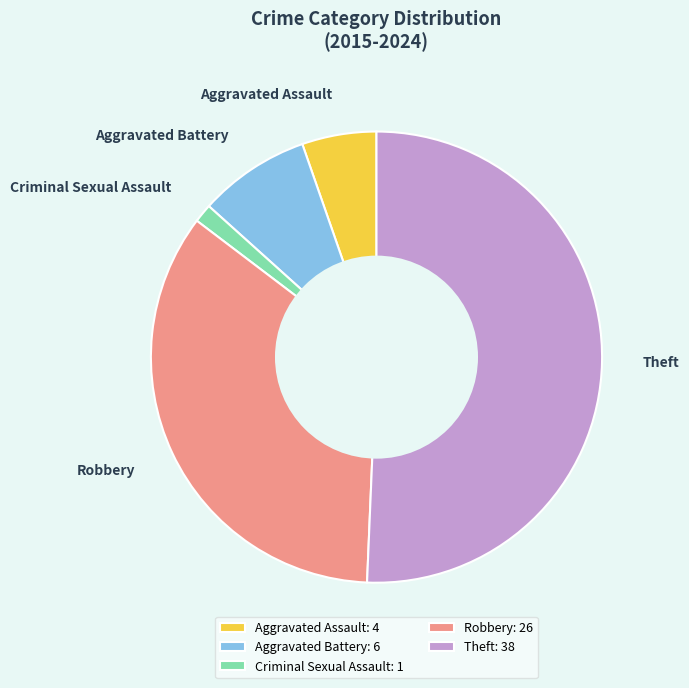

Combined, do Robbery and Theft account for over 50%?

Yes